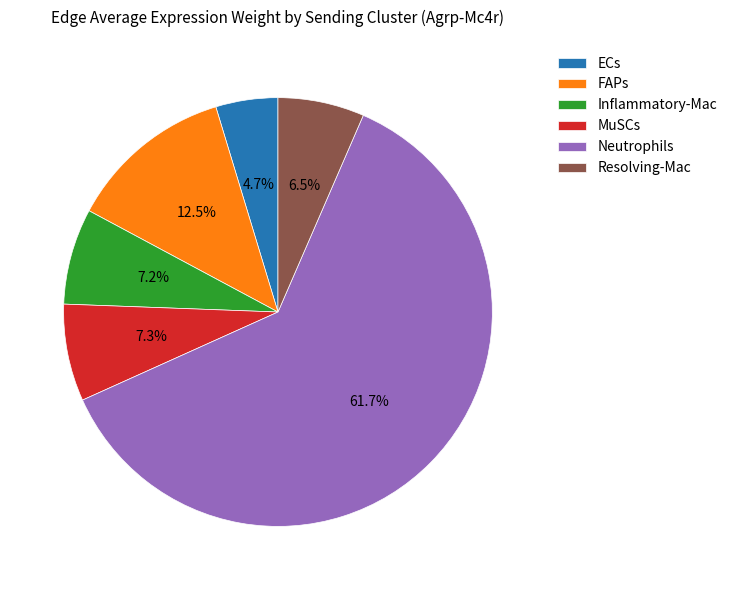

Which slice represents more than half of the pie?

Neutrophils